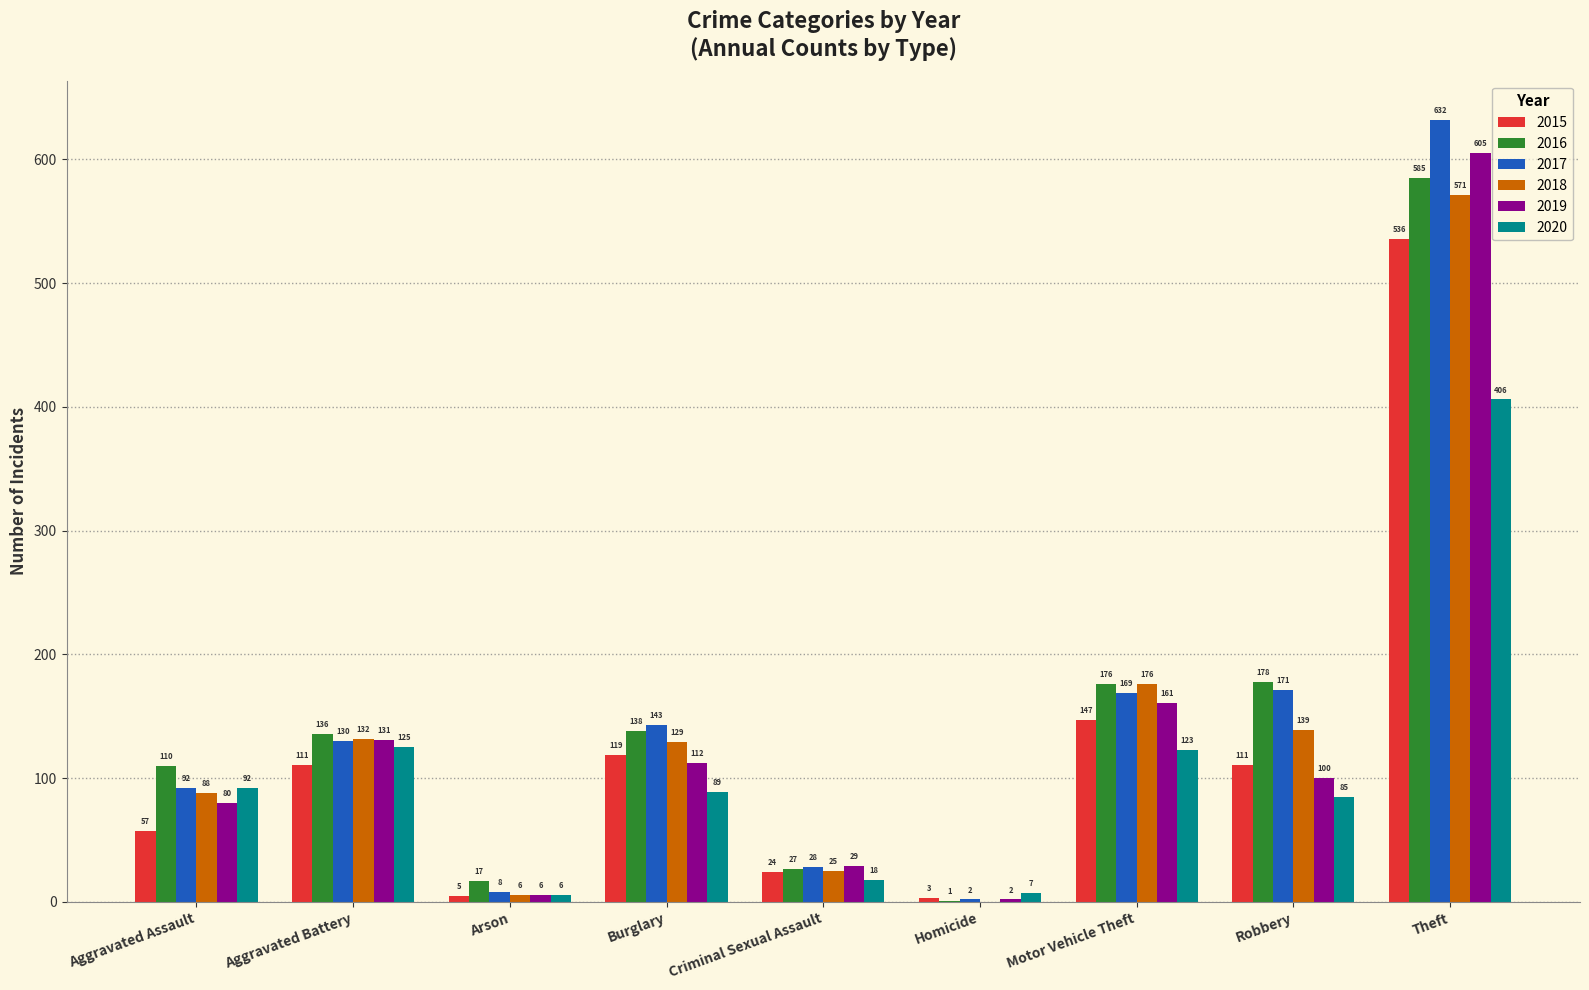

What is the difference between the 2018 values at Homicide and Criminal Sexual Assault?

25